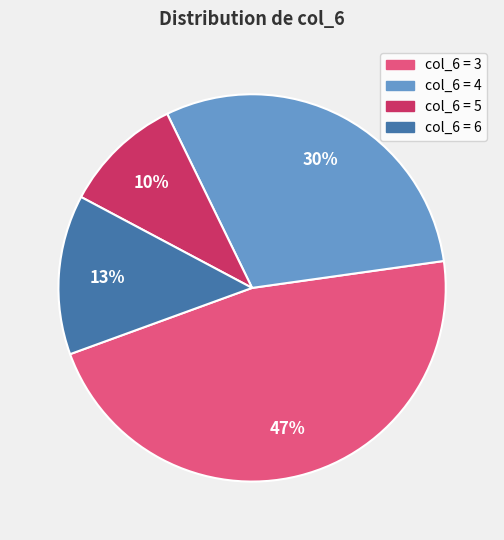

Does any single category account for the majority?

No